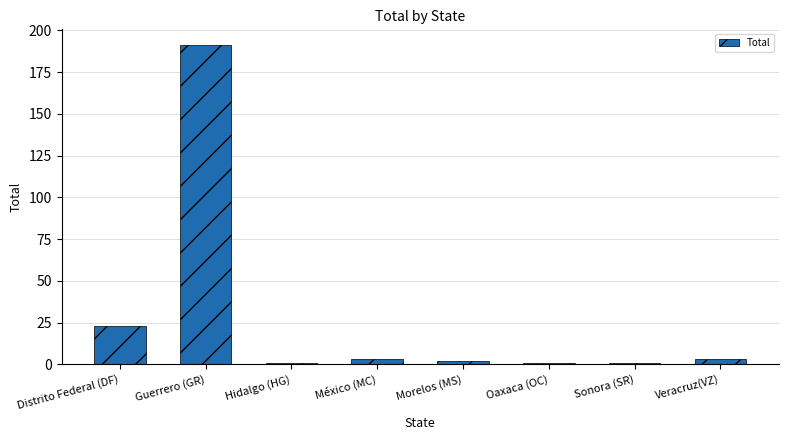

Between Sonora (SR) and Veracruz(VZ), which is larger?

Veracruz(VZ)